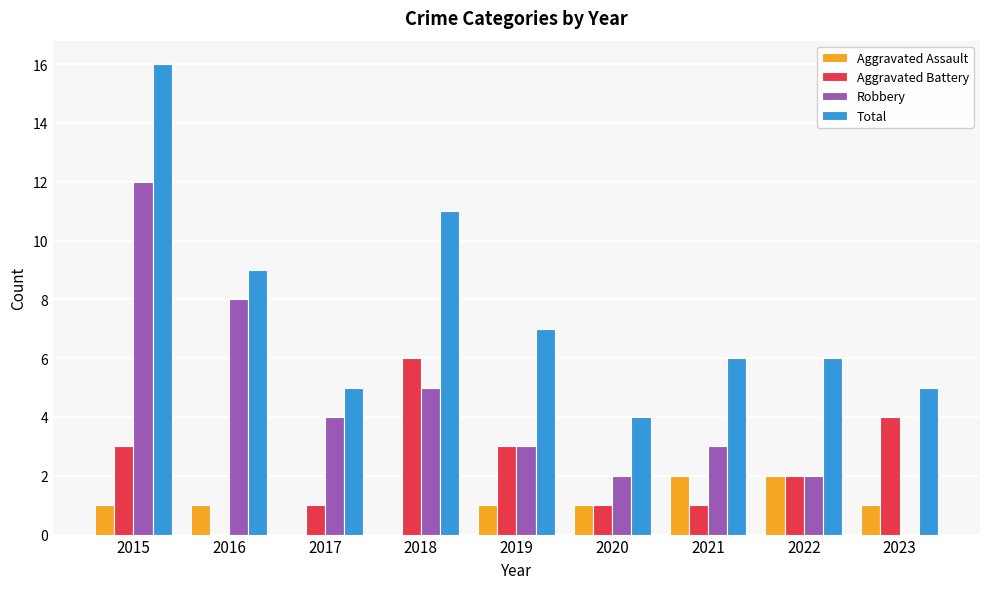

Count the Aggravated Assault values in the range 1 to 2.

7